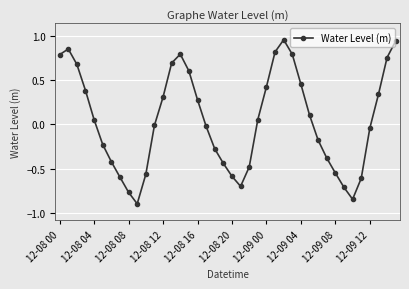

How many interior local peaks (higher than both neighbors) does the data have?

3